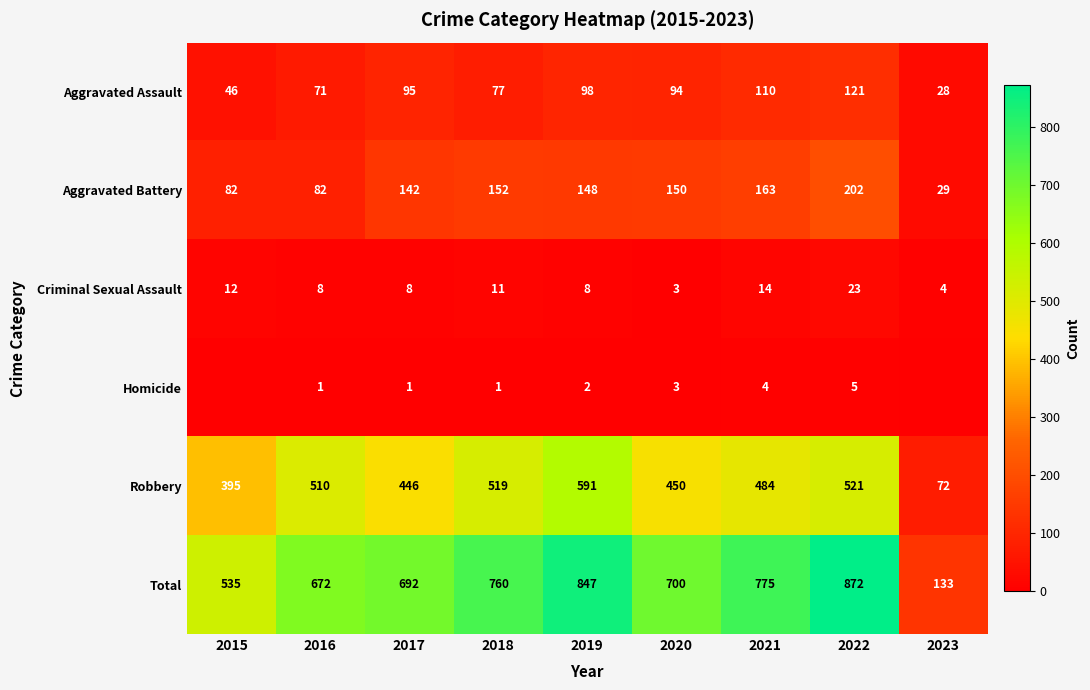

The Criminal Sexual Assault series shows 17 at 2015. True or false?

False